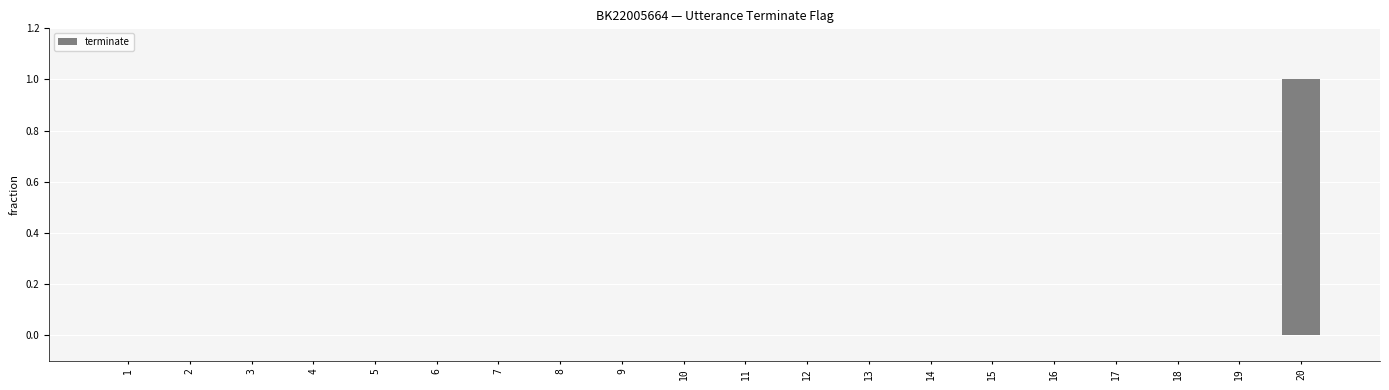

Reading right to left, list all the values displayed in this chart.

1	0	0	0	0	0	0	0	0	0	0	0	0	0	0	0	0	0	0	0